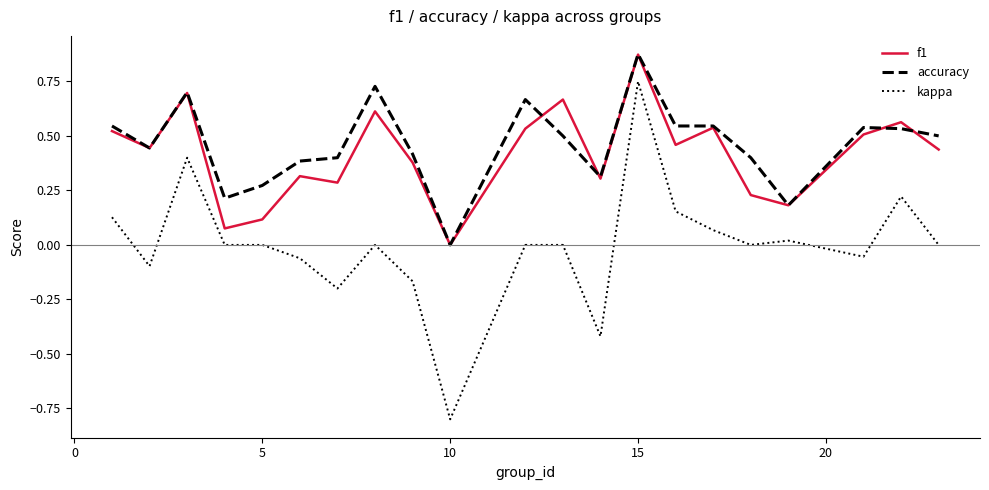

What is the minimum value shown in the chart?

-0.8